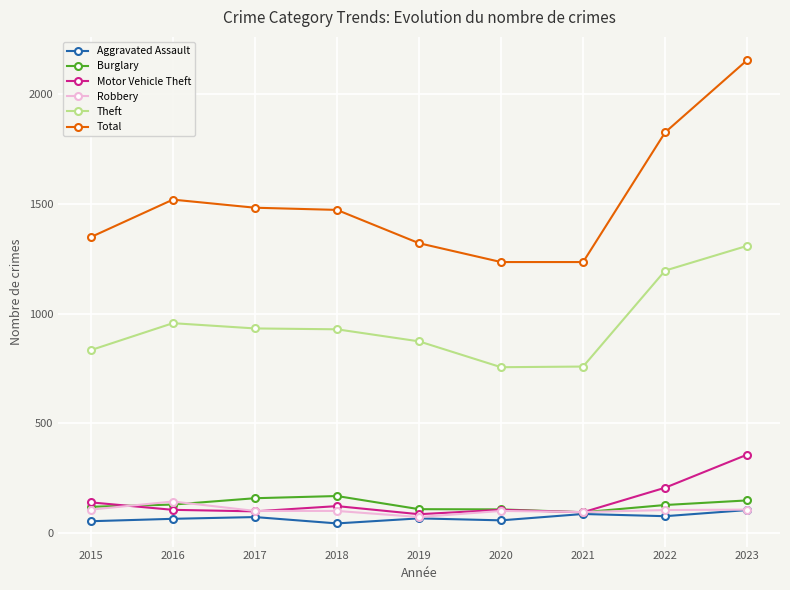

What is the approximate value of Aggravated Assault at 2017?

71